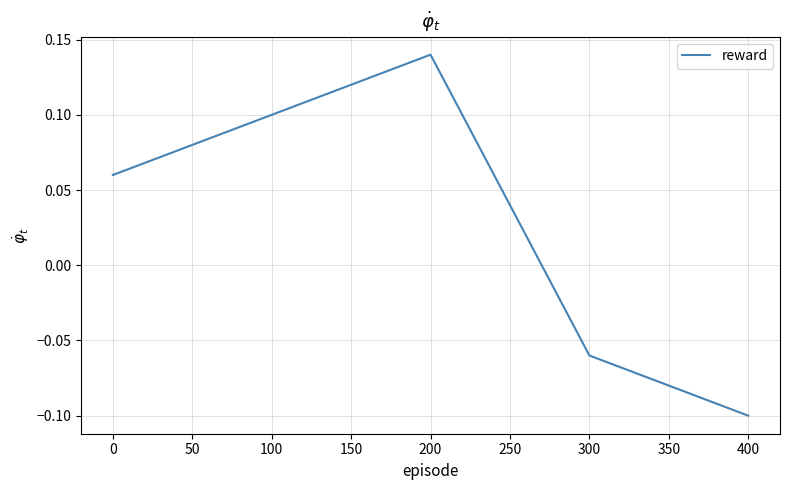

Count the values in the range 0 to 1.

3